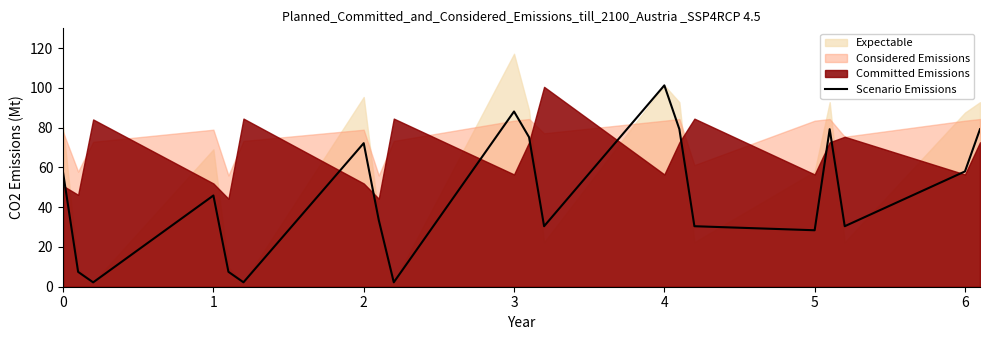

True or false: Scenario Emissions has a value of 50.7 at 4.

False